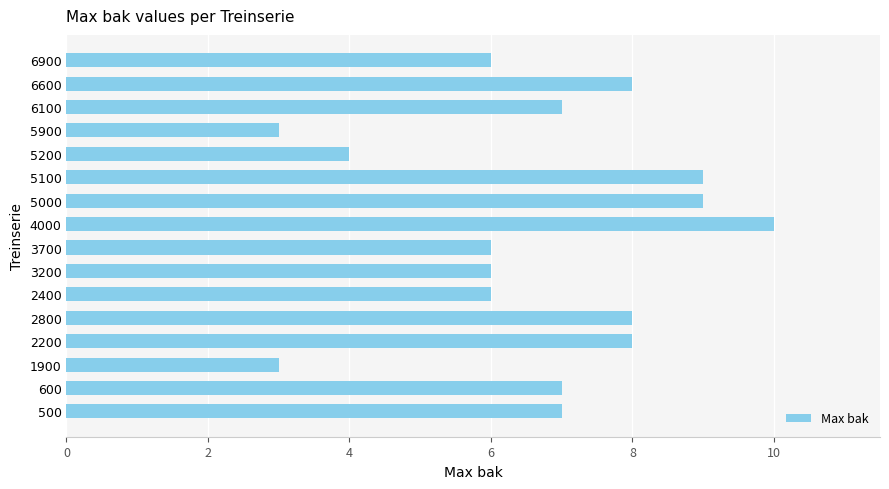

What is the approximate value at 600?

7